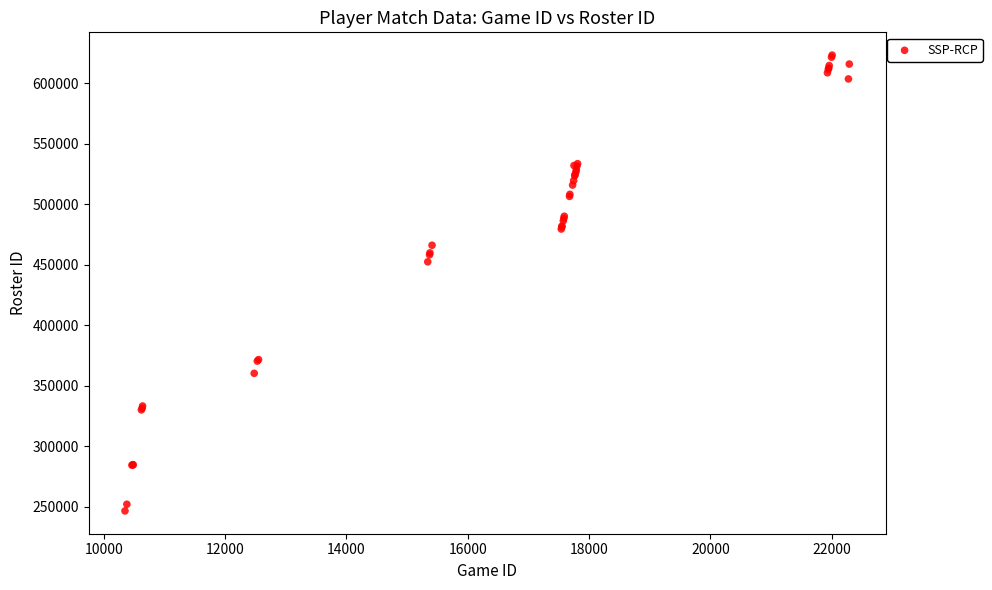

What Y value in the scatter plot is closest to 434971?

452484